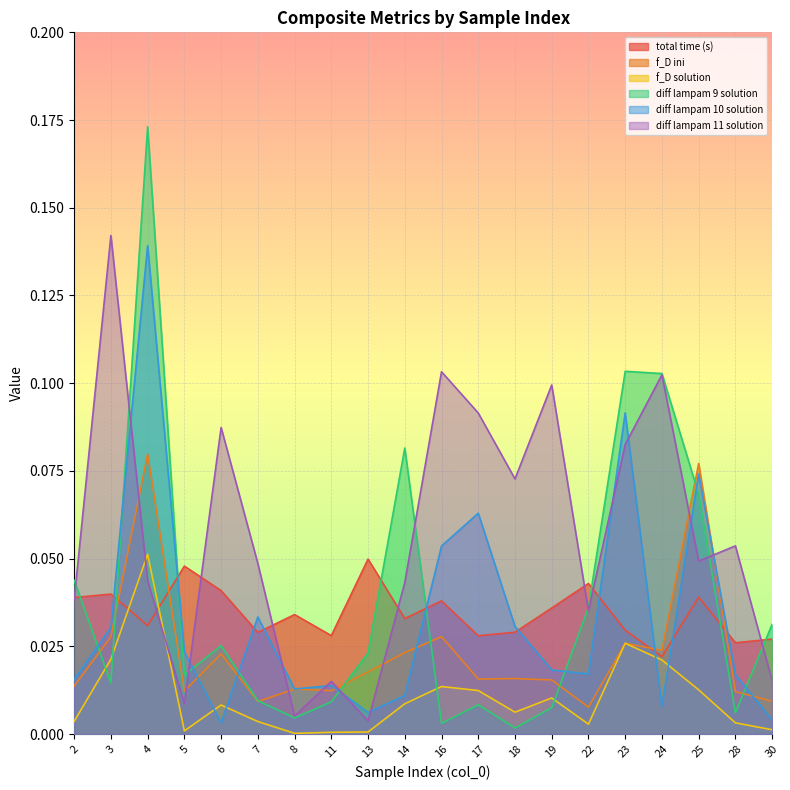

Reading right to left, transcribe all the data shown in this chart.

total time (s): 30=0.0	28=0.0	25=0.0	24=0.0	23=0.0	22=0.0	19=0.0	18=0.0	17=0.0	16=0.0	14=0.0	13=0.0	11=0.0	8=0.0	7=0.0	6=0.0	5=0.0	4=0.0	3=0.0	2=0.0
f_D ini: 30=0.0	28=0.0	25=0.1	24=0.0	23=0.0	22=0.0	19=0.0	18=0.0	17=0.0	16=0.0	14=0.0	13=0.0	11=0.0	8=0.0	7=0.0	6=0.0	5=0.0	4=0.1	3=0.0	2=0.0
f_D solution: 30=0.0	28=0.0	25=0.0	24=0.0	23=0.0	22=0.0	19=0.0	18=0.0	17=0.0	16=0.0	14=0.0	13=0.0	11=0.0	8=0.0	7=0.0	6=0.0	5=0.0	4=0.1	3=0.0	2=0.0
diff lampam 9 solution: 30=0.0	28=0.0	25=0.1	24=0.1	23=0.1	22=0.0	19=0.0	18=0.0	17=0.0	16=0.0	14=0.1	13=0.0	11=0.0	8=0.0	7=0.0	6=0.0	5=0.0	4=0.2	3=0.0	2=0.0
diff lampam 10 solution: 30=0.0	28=0.0	25=0.1	24=0.0	23=0.1	22=0.0	19=0.0	18=0.0	17=0.1	16=0.1	14=0.0	13=0.0	11=0.0	8=0.0	7=0.0	6=0.0	5=0.0	4=0.1	3=0.0	2=0.0
diff lampam 11 solution: 30=0.0	28=0.1	25=0.0	24=0.1	23=0.1	22=0.0	19=0.1	18=0.1	17=0.1	16=0.1	14=0.0	13=0.0	11=0.0	8=0.0	7=0.0	6=0.1	5=0.0	4=0.0	3=0.1	2=0.0